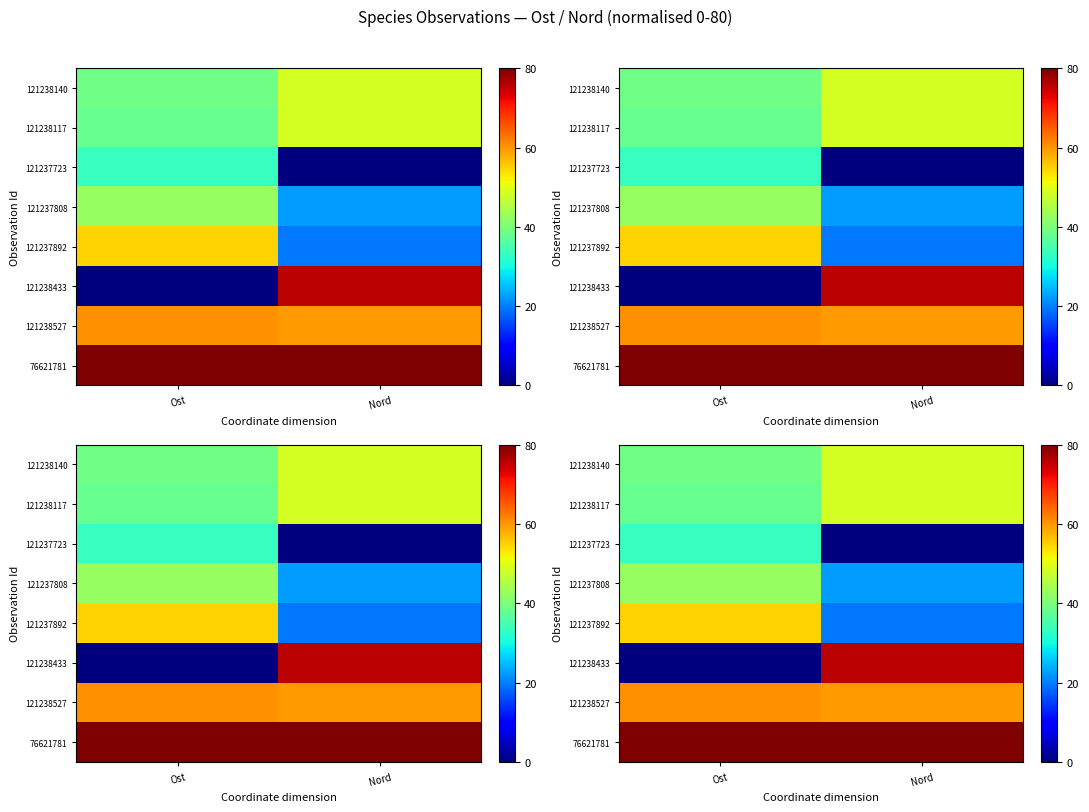

Is the value of 121237723 at Nord greater than the value of 121237892 at Ost?

No